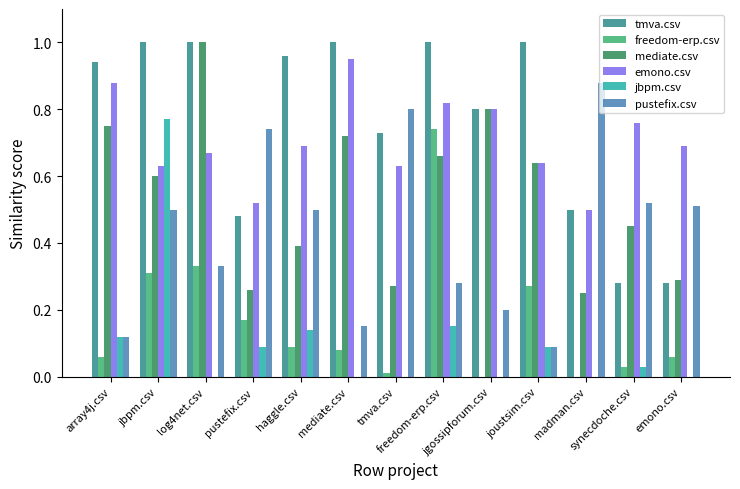

How many groups of bars are there?

13